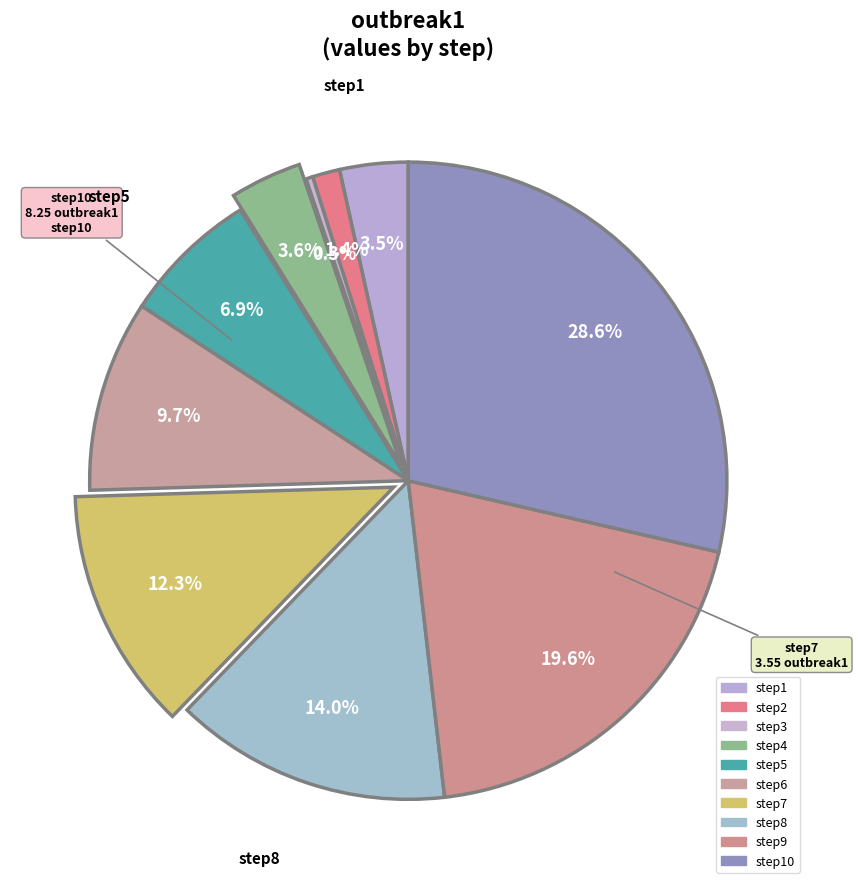

How many segments does this pie chart have?

10